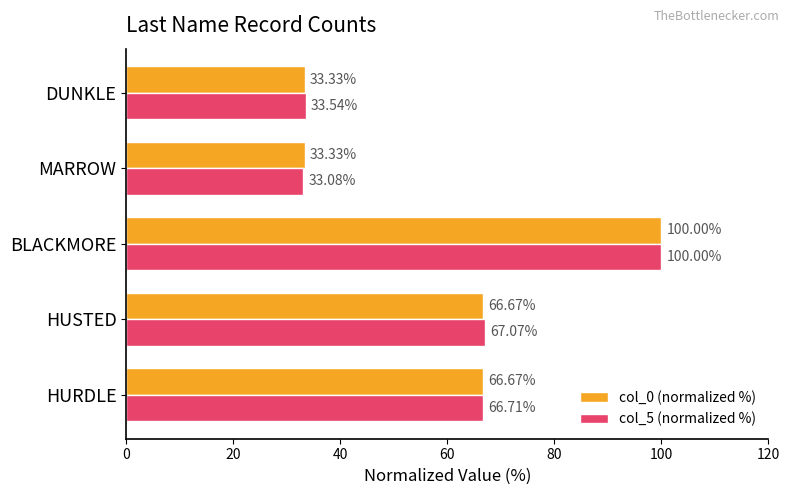

Which series has the largest total across all categories?

col_5 (normalized %)